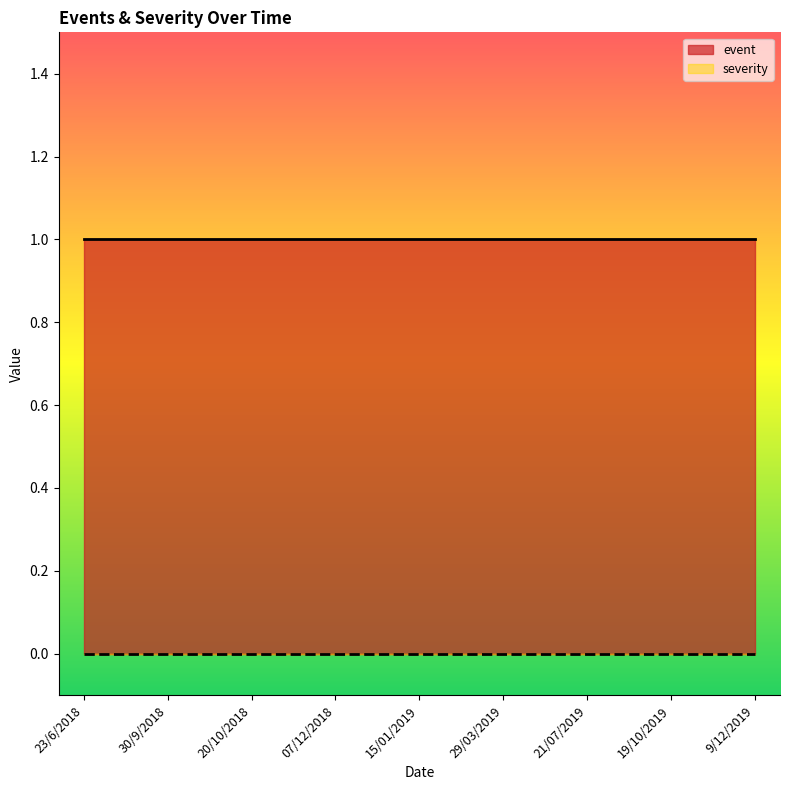

At how many categories does at least one series exceed 0?

9